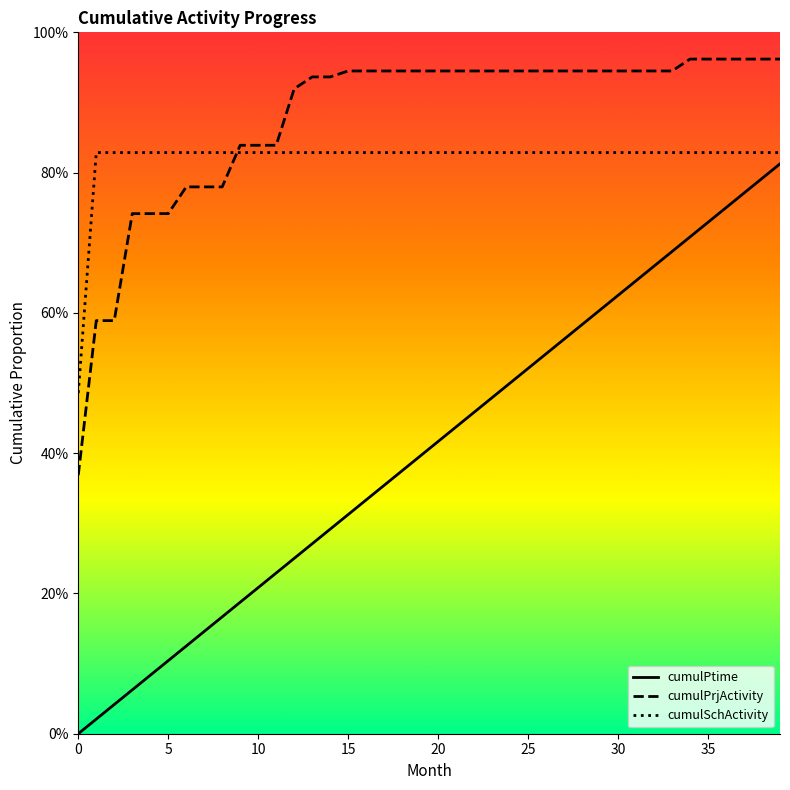

What is the highest value of the cumulPtime series?

0.8